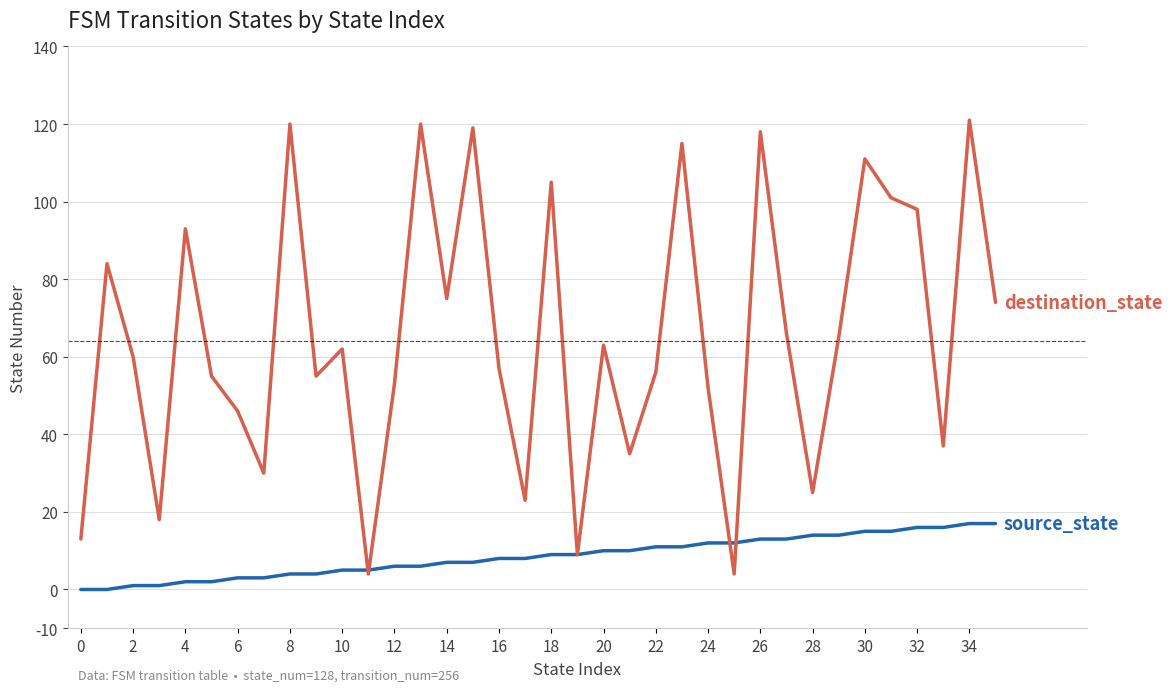

Count the number of categories in the chart.

36